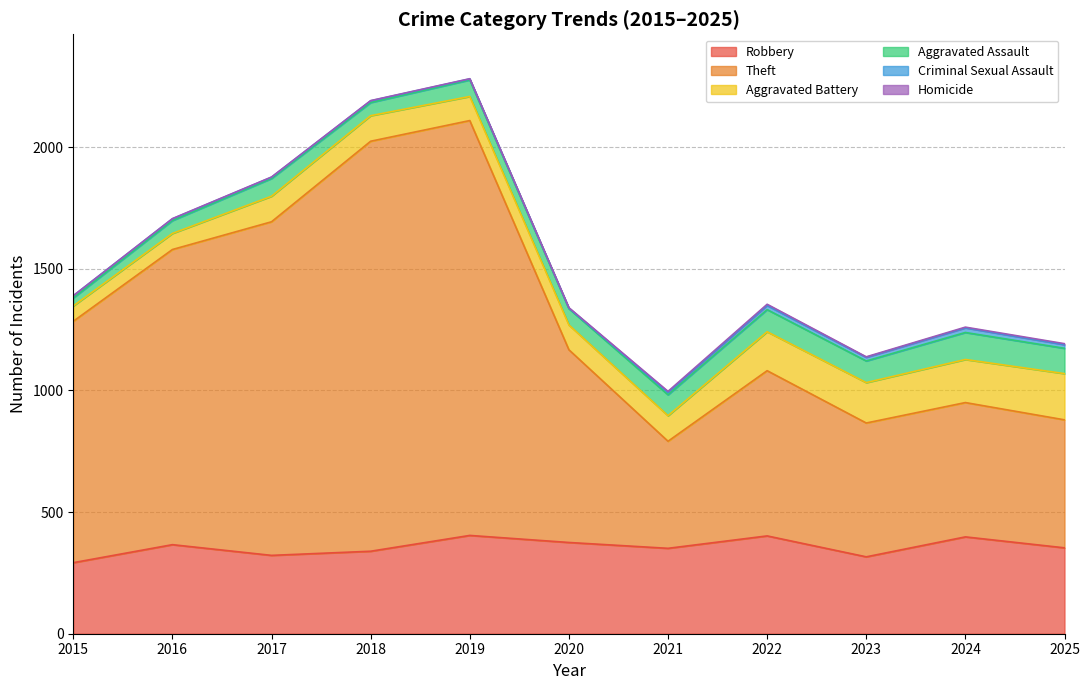

Which category has the lowest value in the Robbery series?

2015